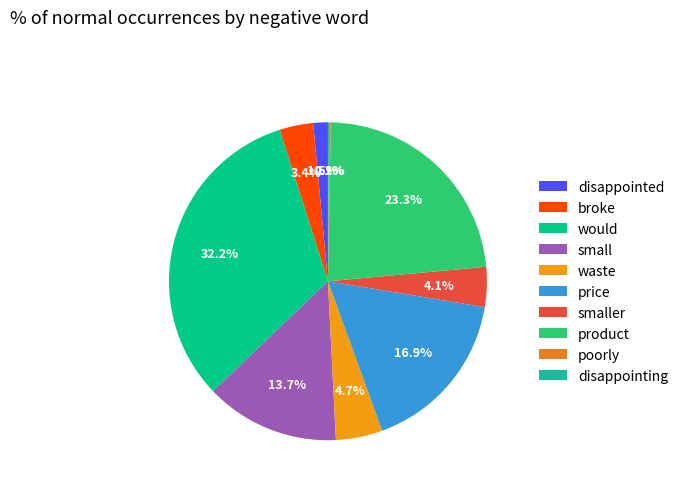

Does poorly account for over 50% of the chart?

No